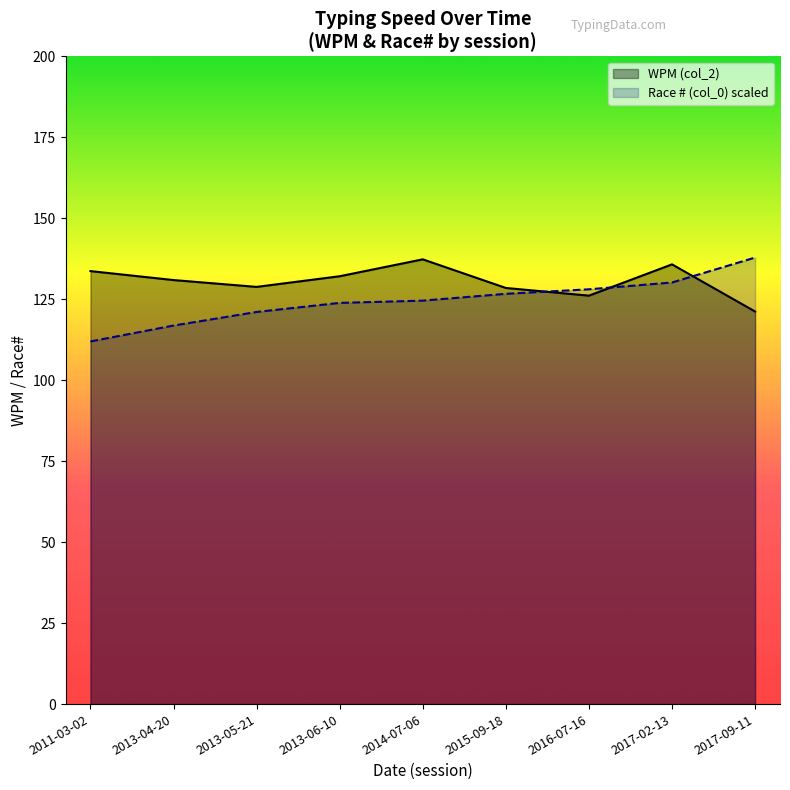

What is the difference between the maximum and minimum values?

16.1